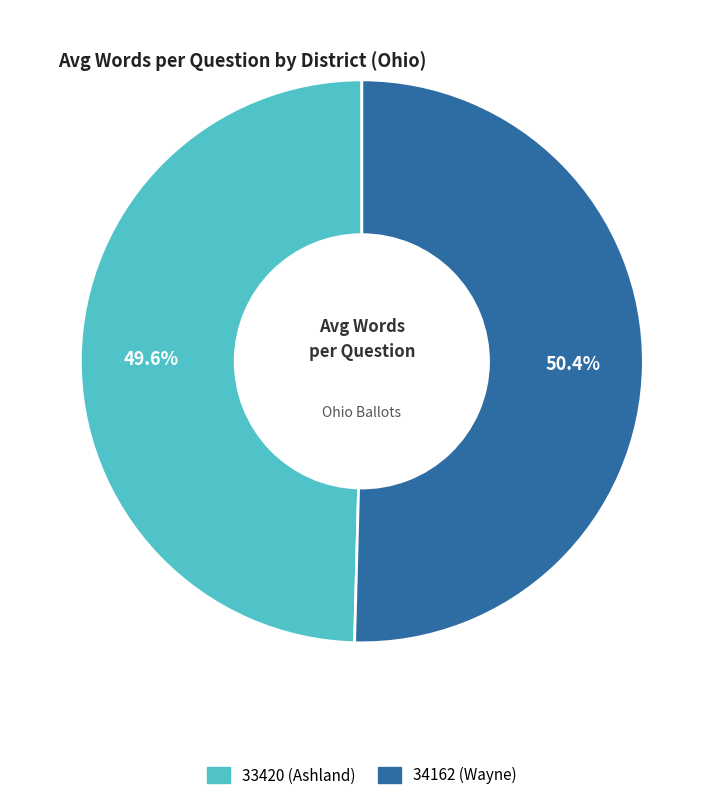

Combined, do 33420 (Ashland) and 34162 (Wayne) account for over 50%?

Yes